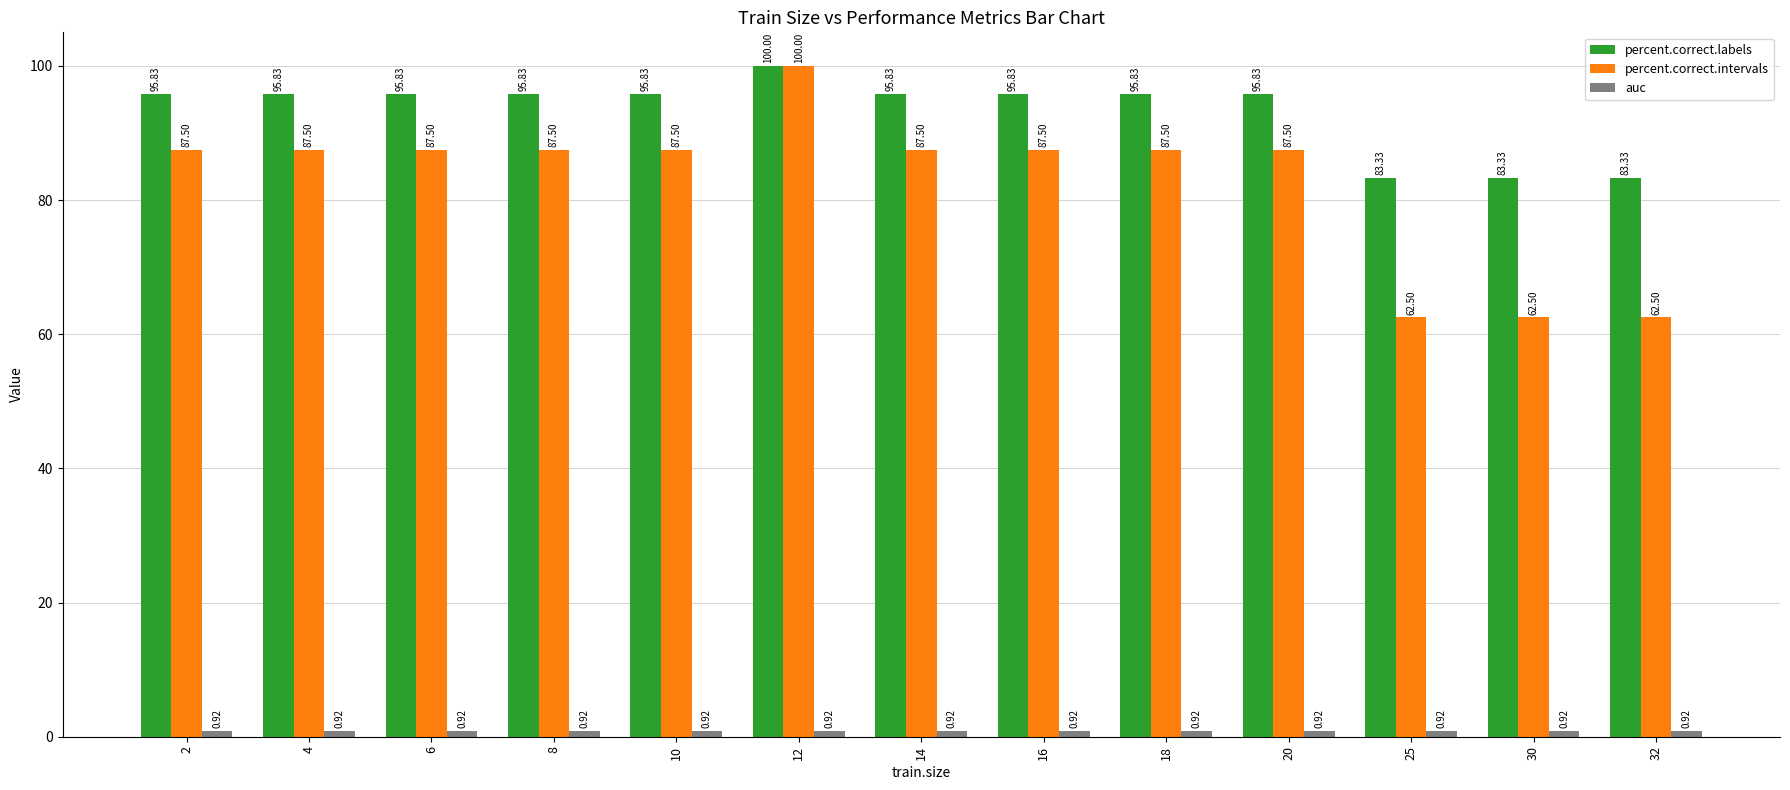

What is the difference between the maximum and second lowest values in the percent.correct.intervals series?

37.5